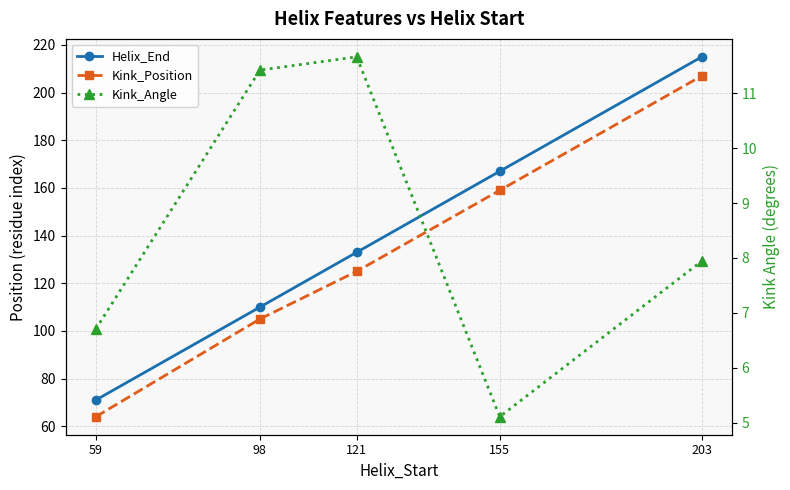

What is the value of the Kink_Angle point at the 1st from the left?

6.7